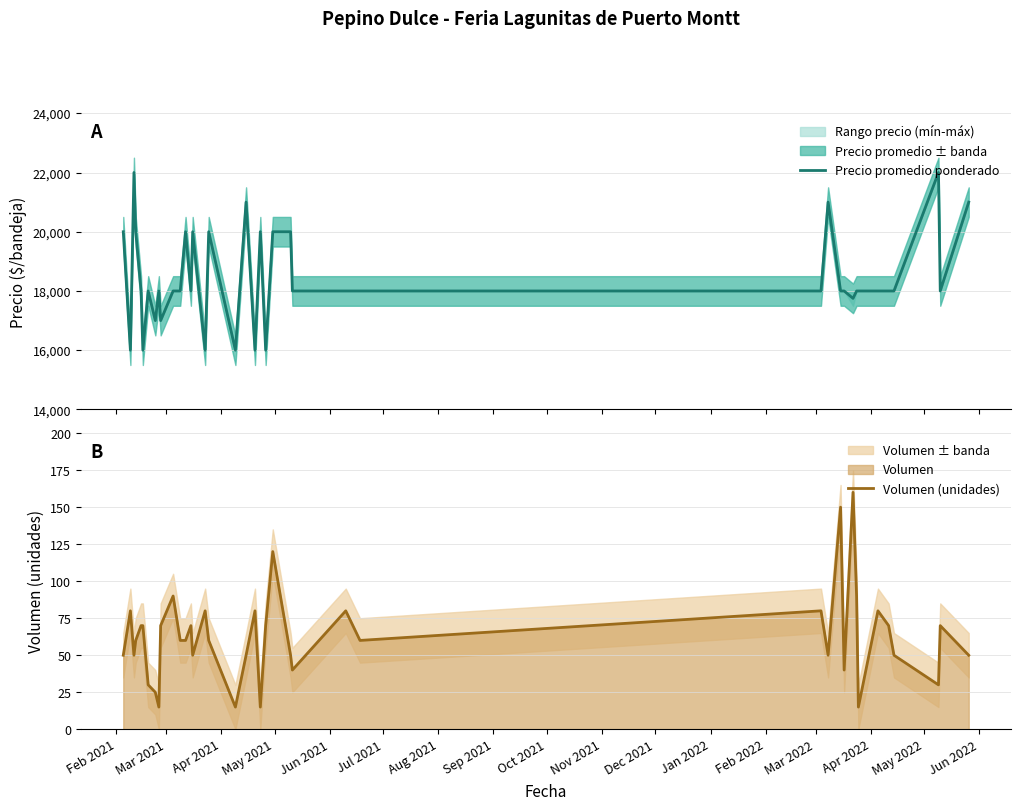

How many lines are shown in the chart?

2